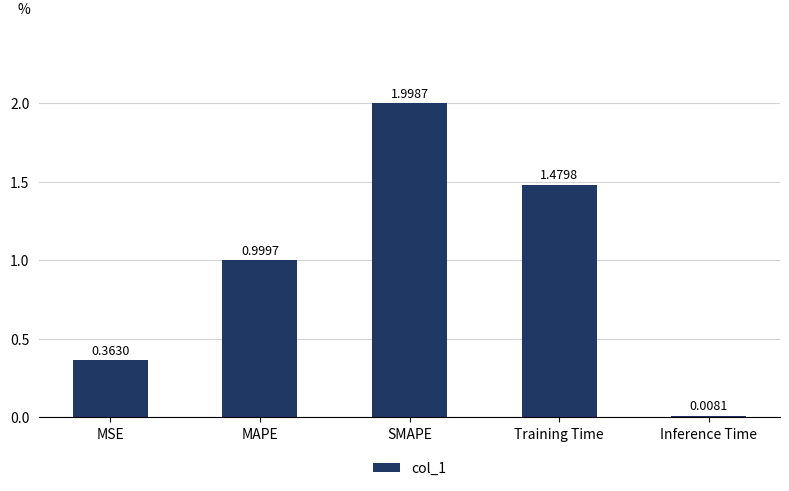

What is the difference between the second highest and second lowest values?

1.1